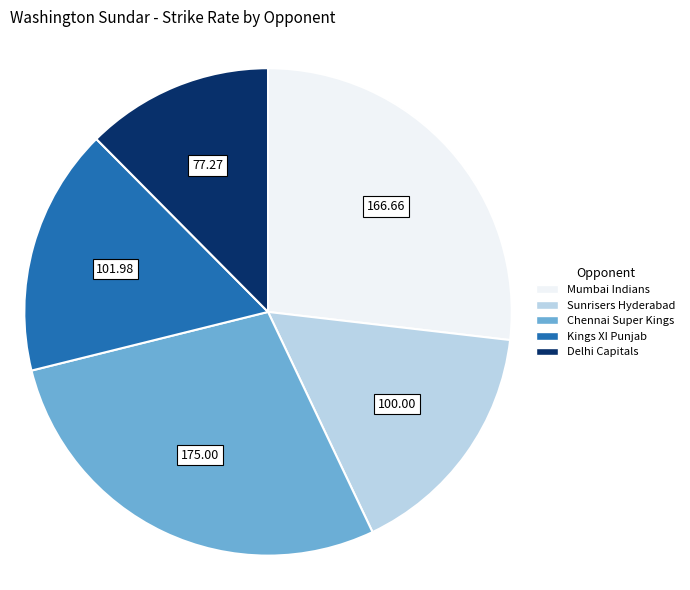

Does any single category account for the majority?

No